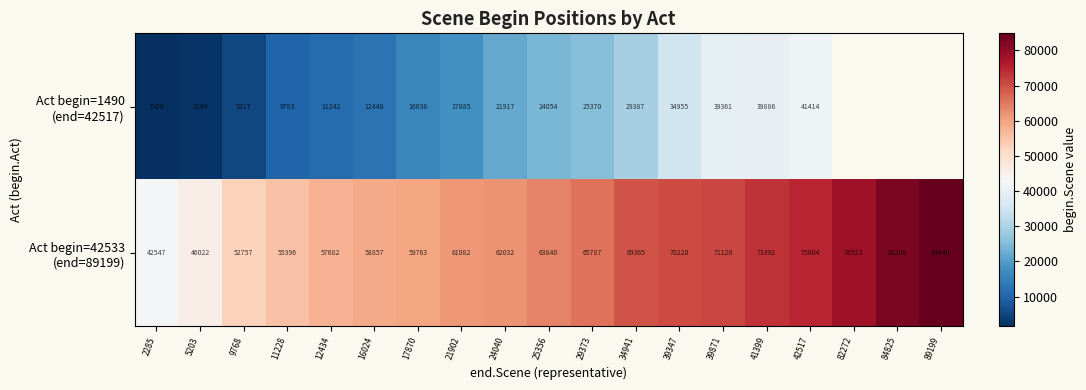

What is the total value across all series at 25356?

87894